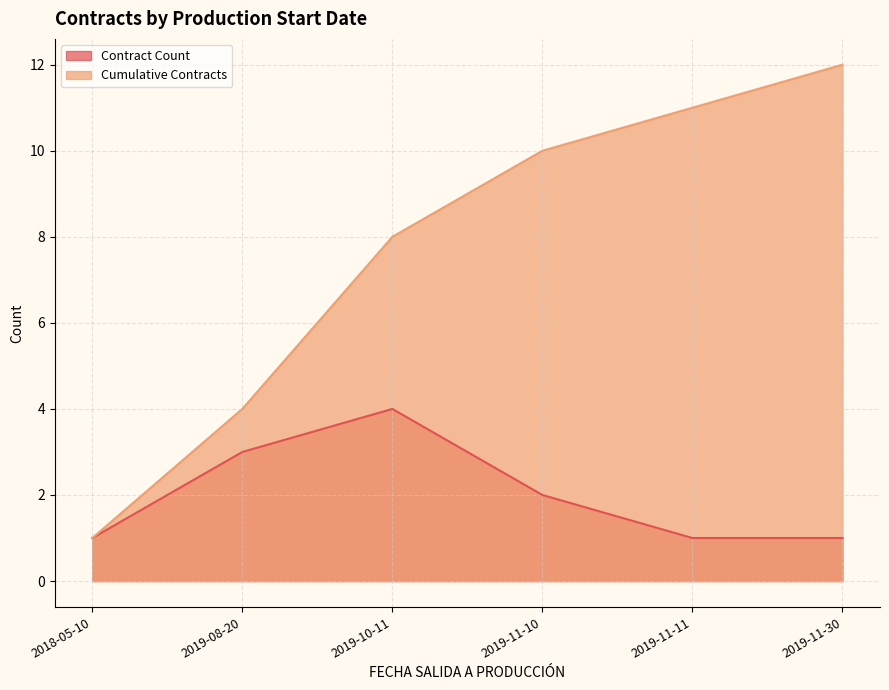

Which series has the largest range (max minus min)?

Cumulative Contracts